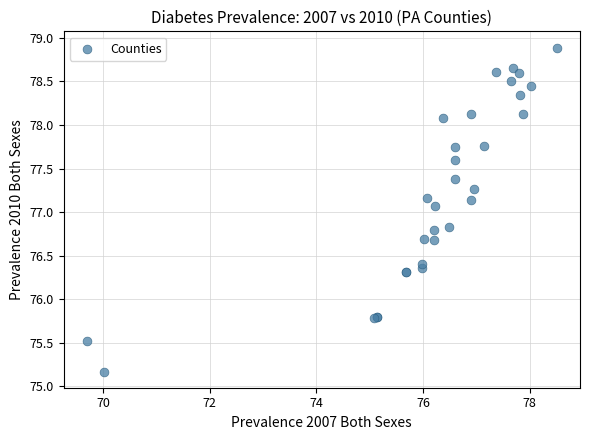

What Y value in the scatter plot is closest to 77?

77.1